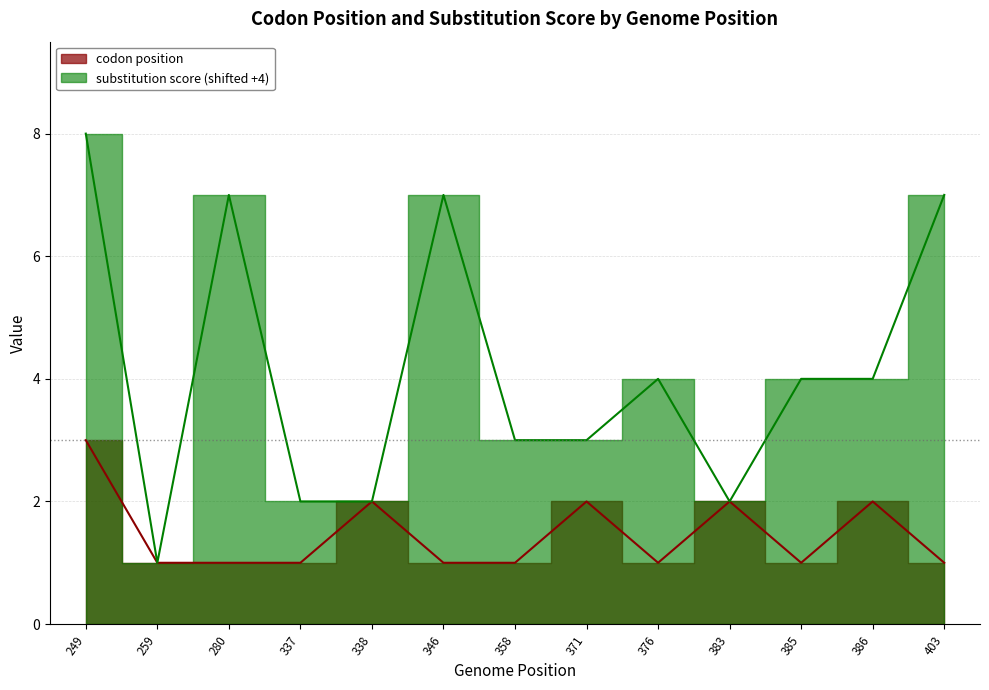

True or false: codon position and substitution score cross at least once.

False